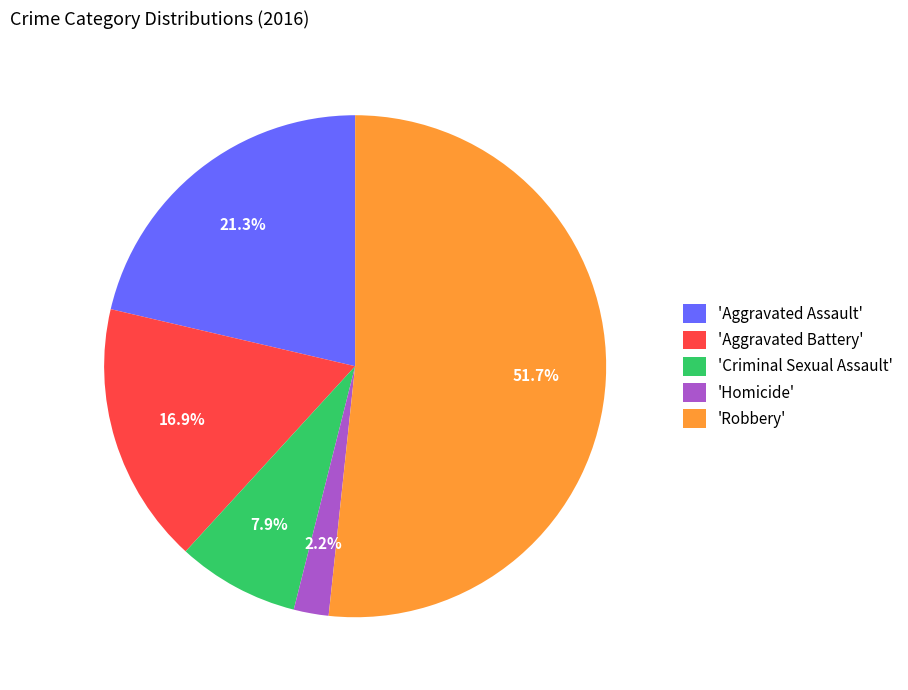

Which slice is the largest?

'Robbery'